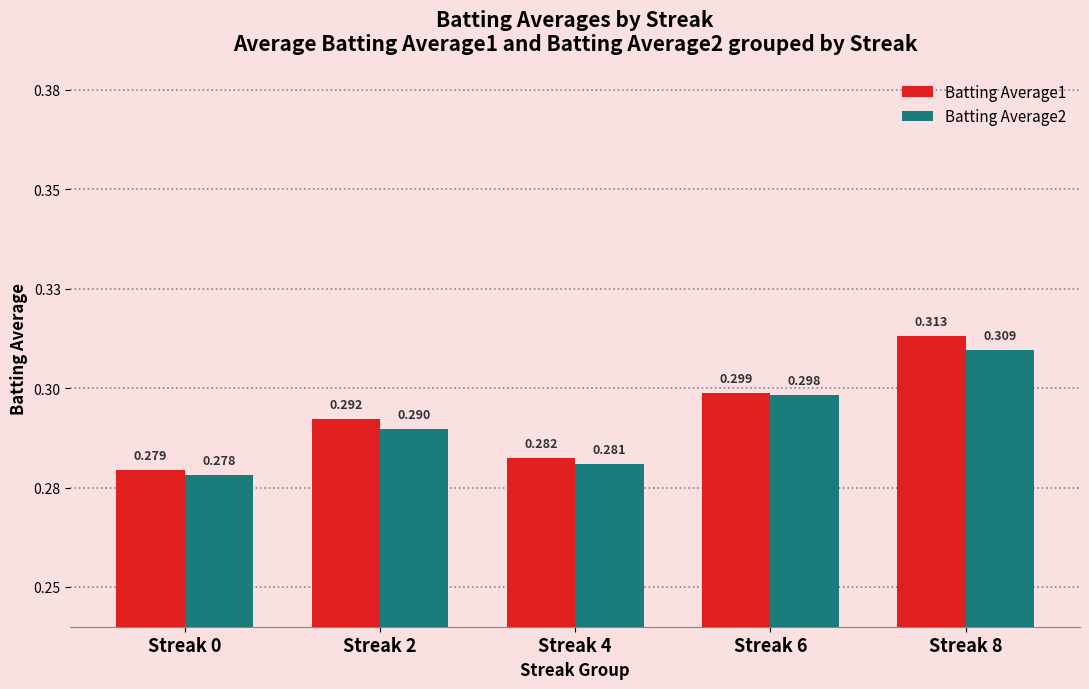

List the series in order of their peak value, highest first.

Batting Average1, Batting Average2